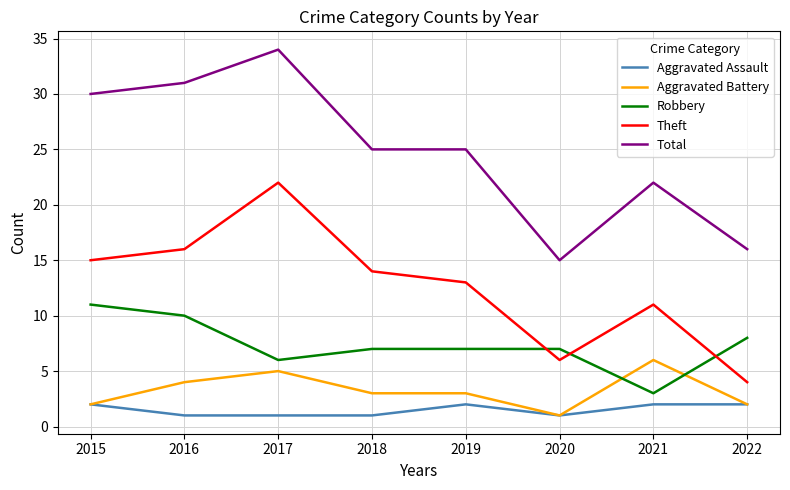

What is the minimum value shown in the chart?

1